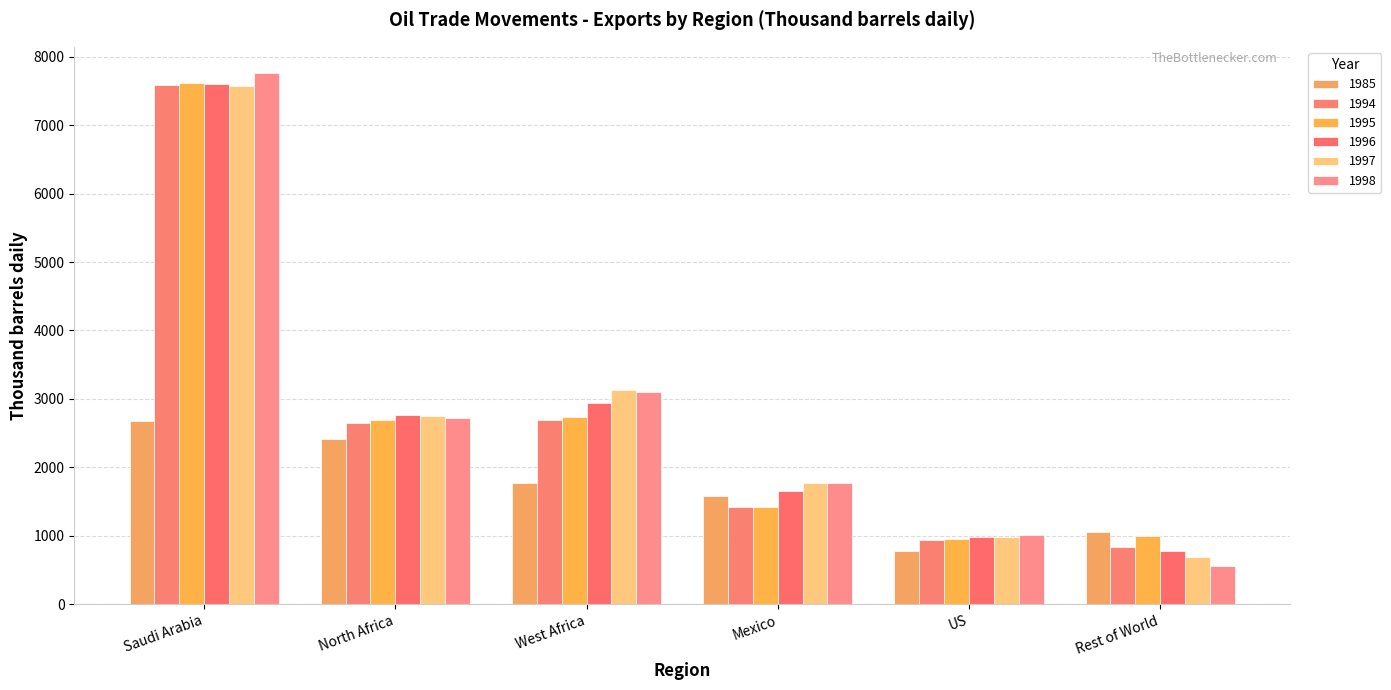

How many categories are shown in the chart?

6